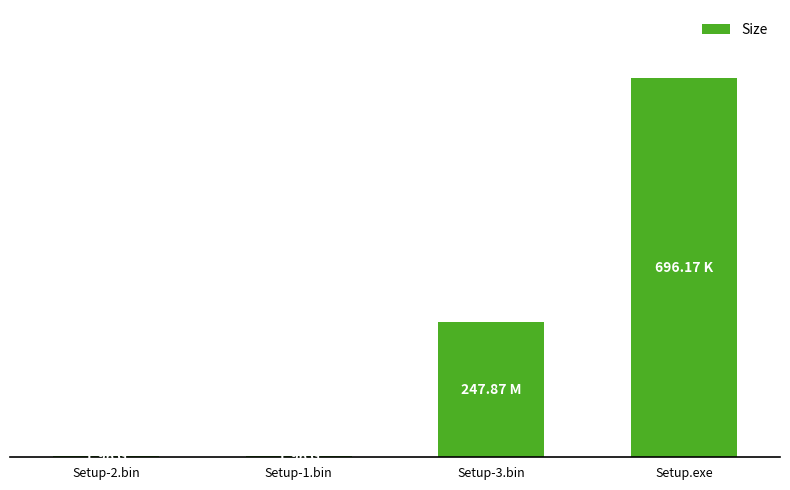

Are the bars horizontal?

No